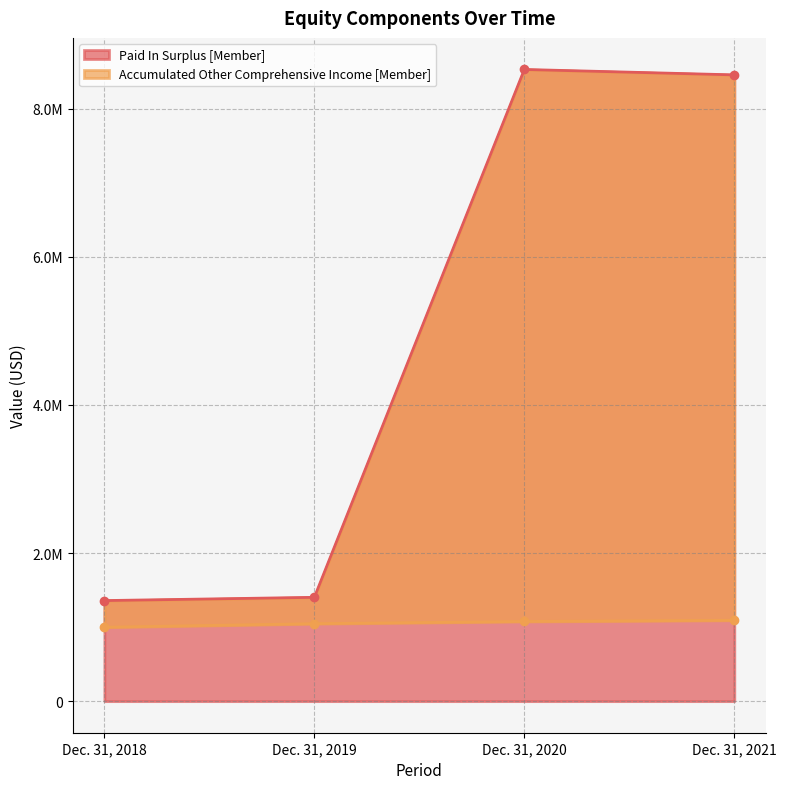

What is the total value across all series at Dec. 31, 2021?

9550000